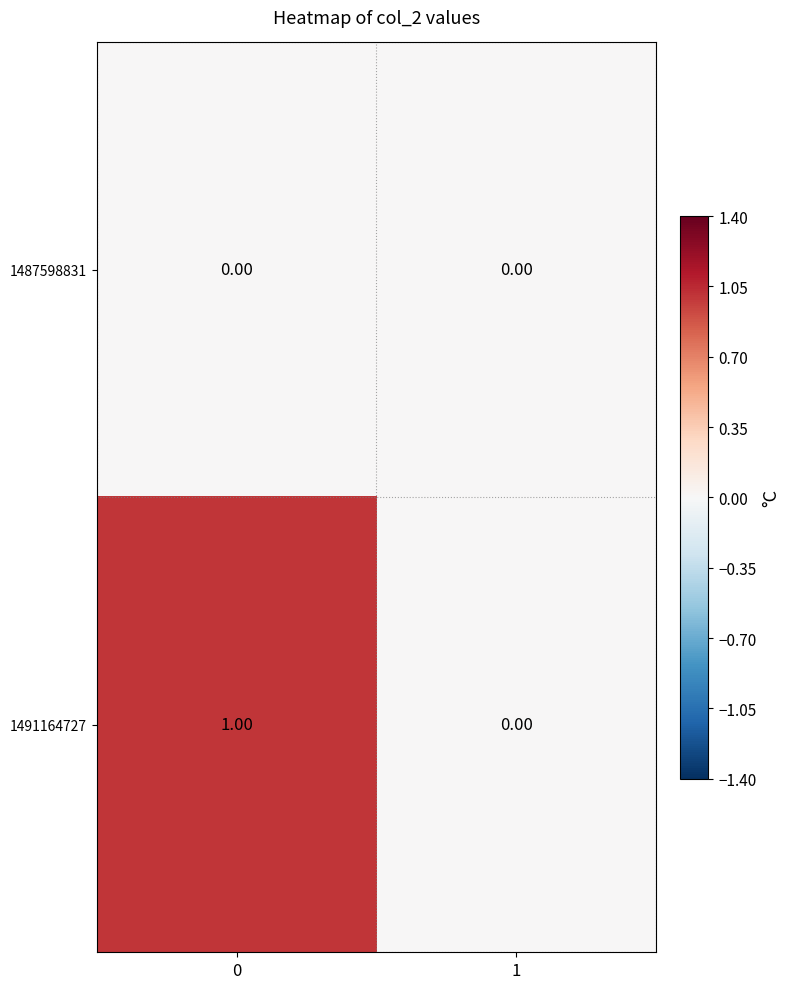

Which series has the largest range (max minus min)?

1491164727